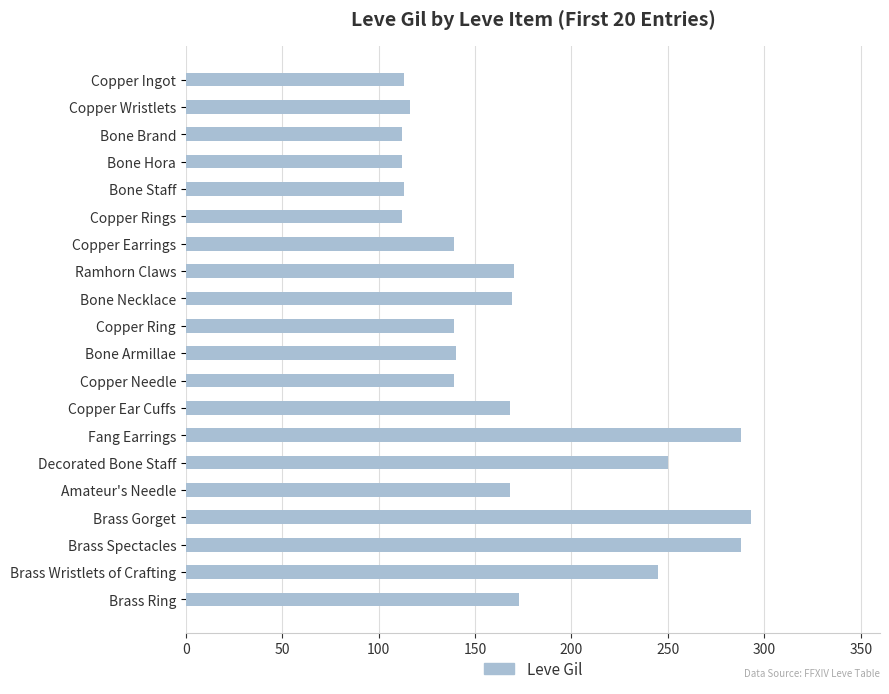

What is the label of the 1st bar from the top?

Copper Ingot